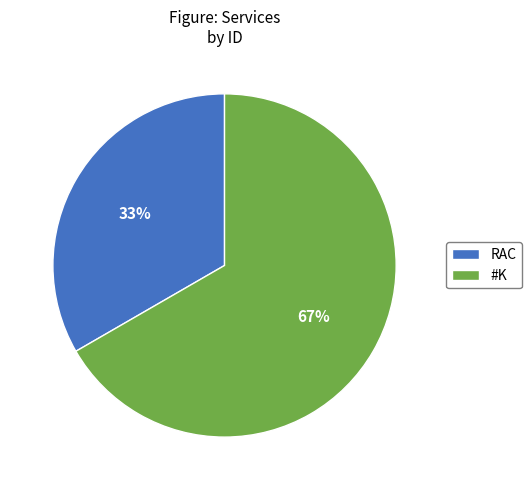

To the nearest percent, what is the average slice percentage?

50%